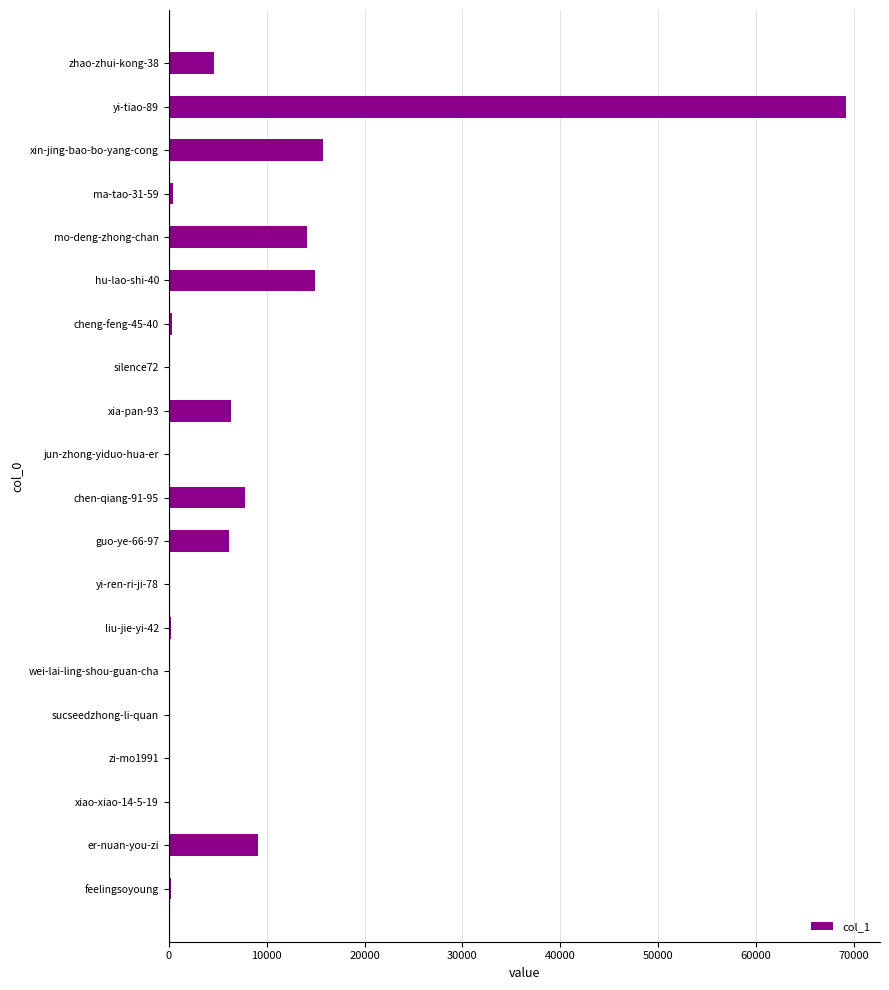

The value at chen-qiang-91-95 is 4435. True or false?

False